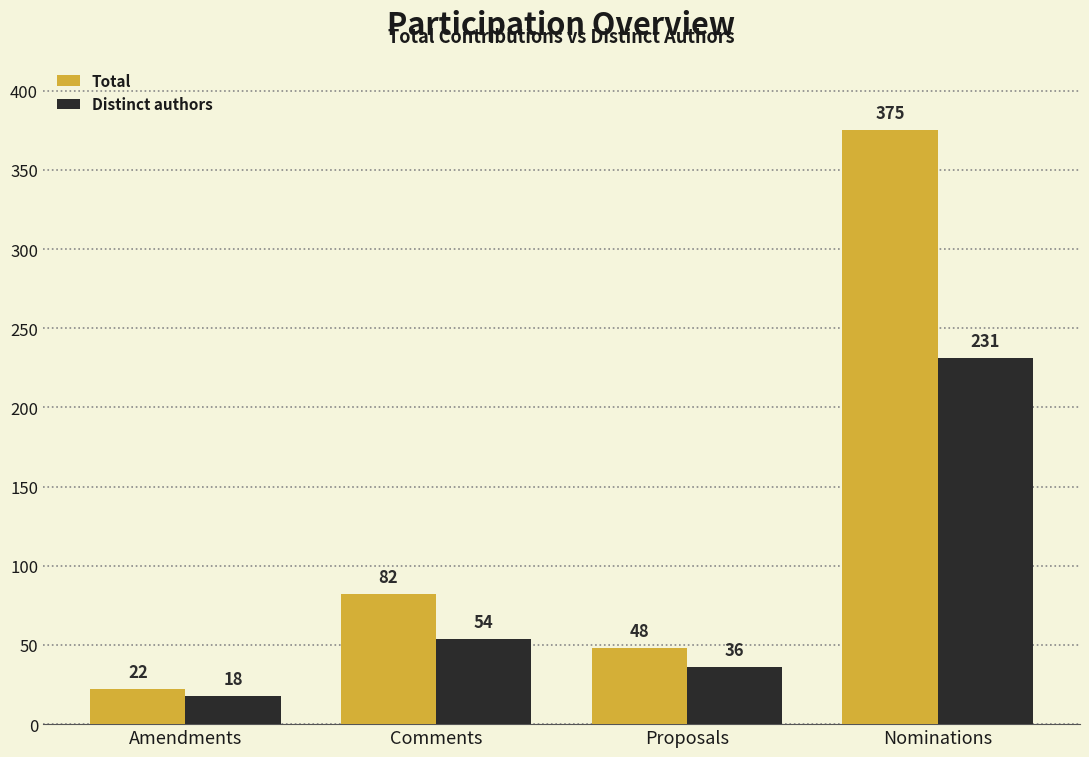

What is the label of the 2nd bar from the right?

Proposals